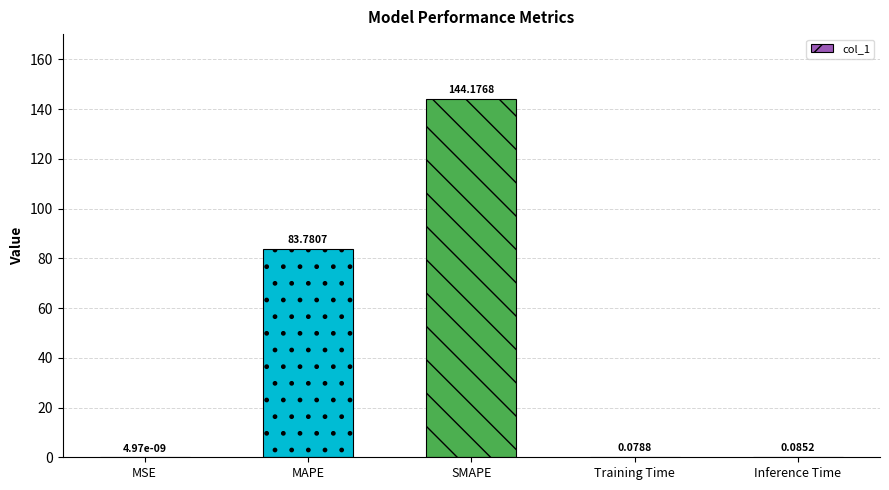

What is the ratio of the value at MAPE to the value at SMAPE?

0.6